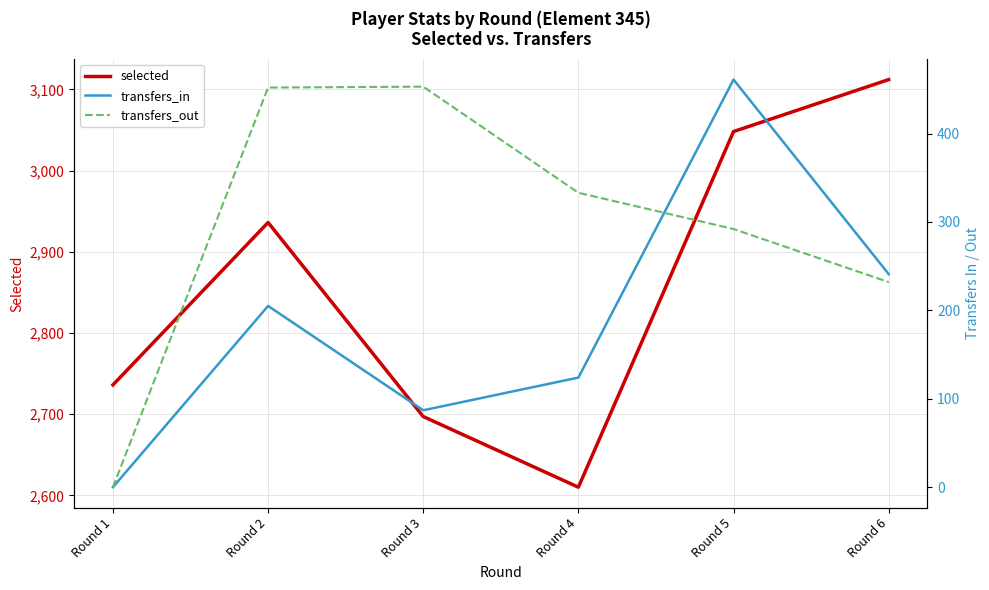

True or false: selected and transfers_out intersect in this chart.

False